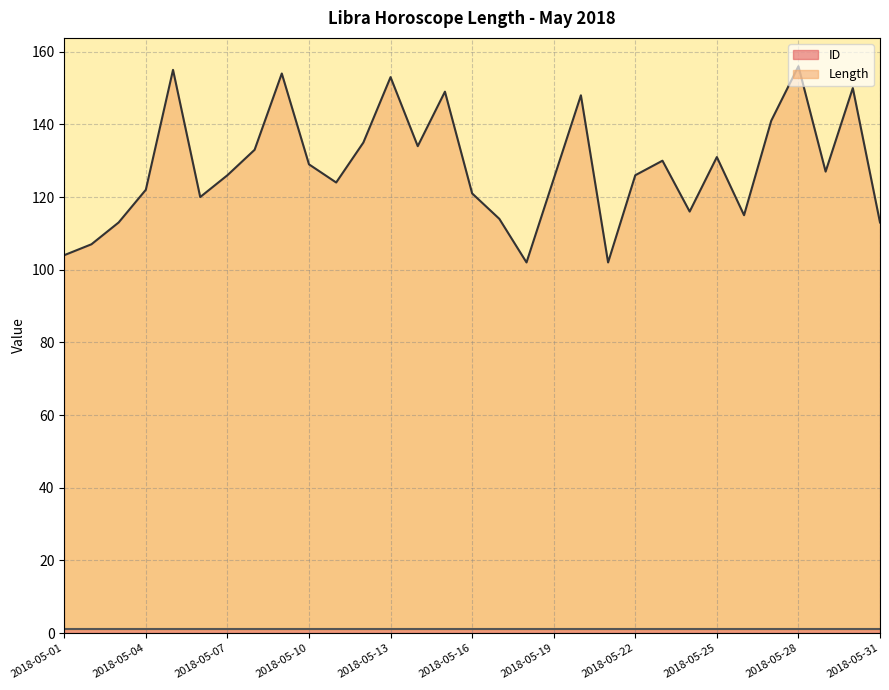

How many lines are shown in the chart?

2